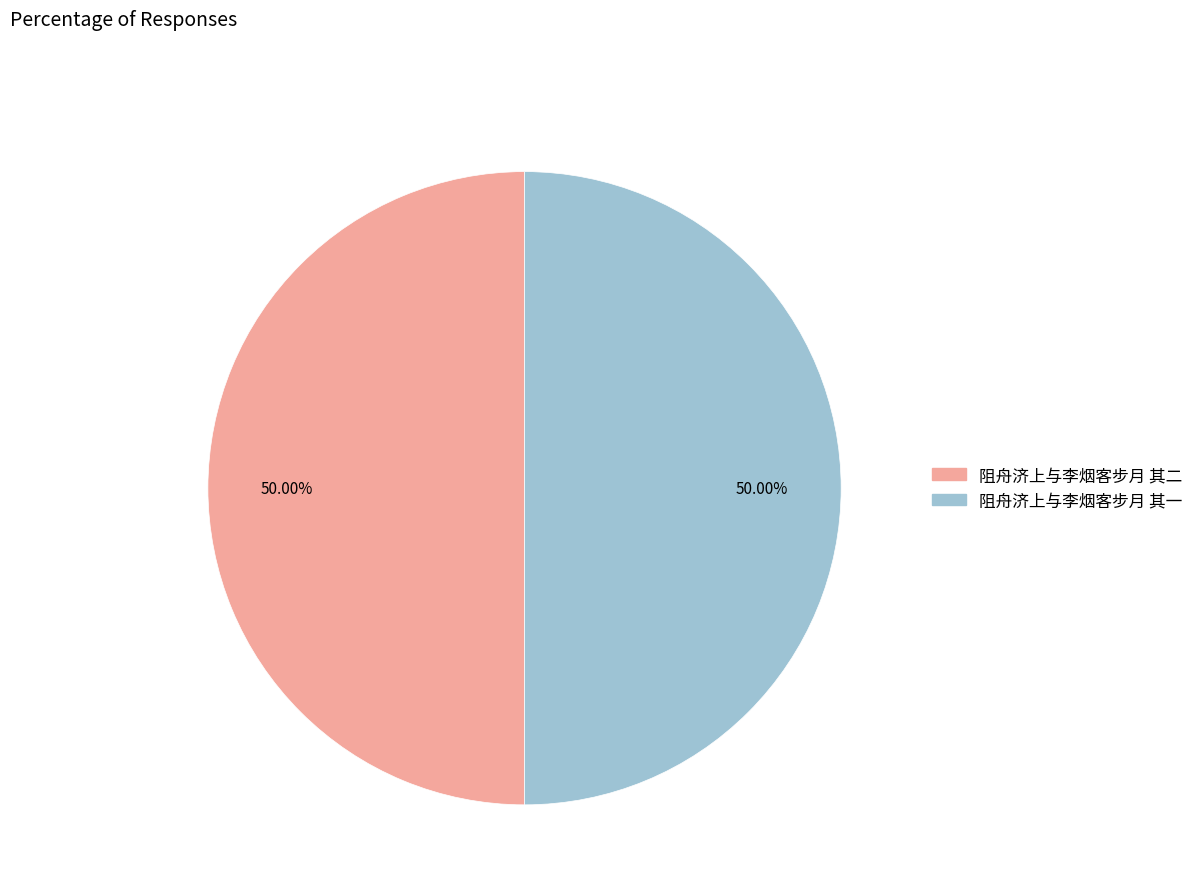

How many slices are in this pie chart?

2